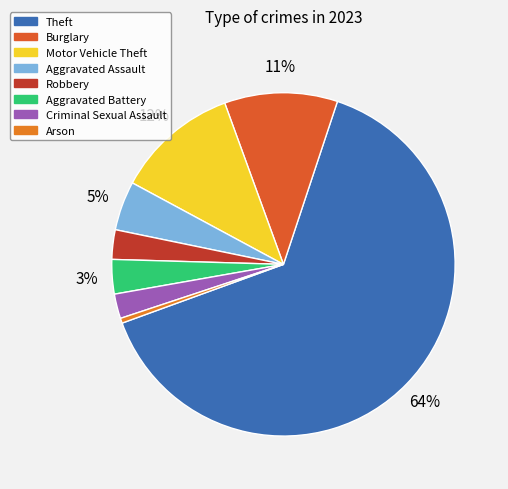

How many slices are in this pie chart?

8